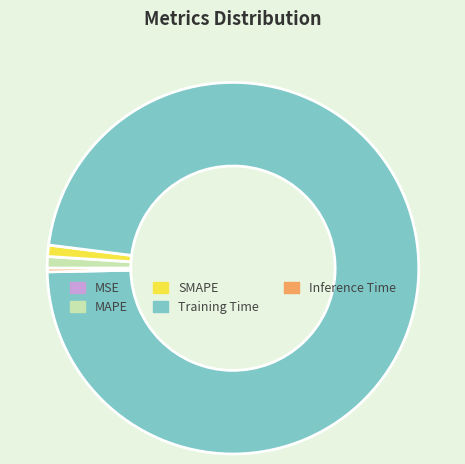

Is the sum of Inference Time and Training Time greater than half?

Yes